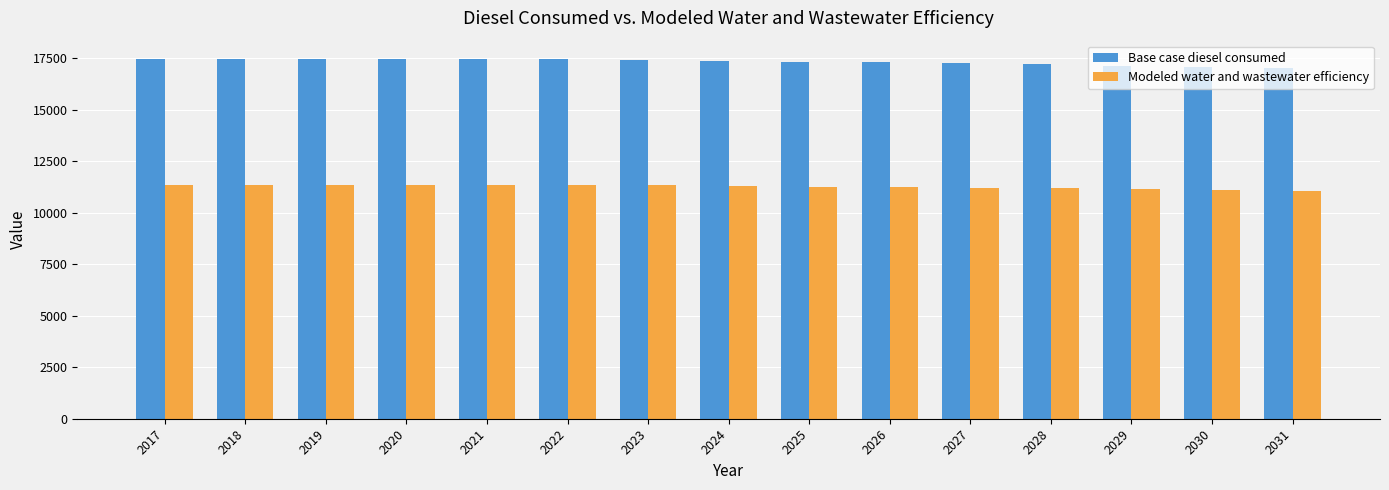

The value of Base case diesel consumed at 2025 is 17330.4. True or false?

True